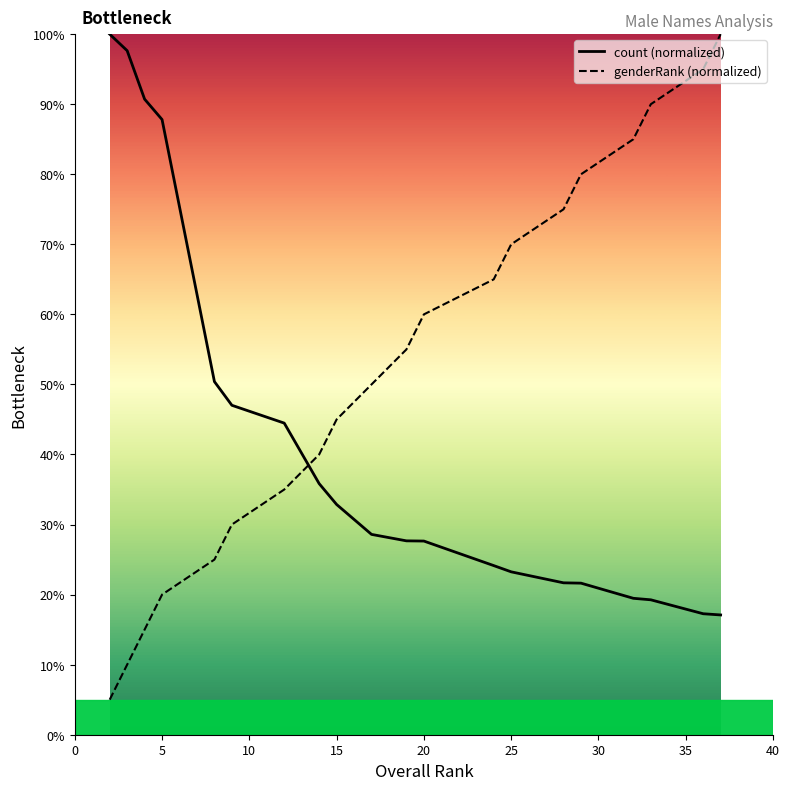

Which series has the widest spread of Y values?

genderRank